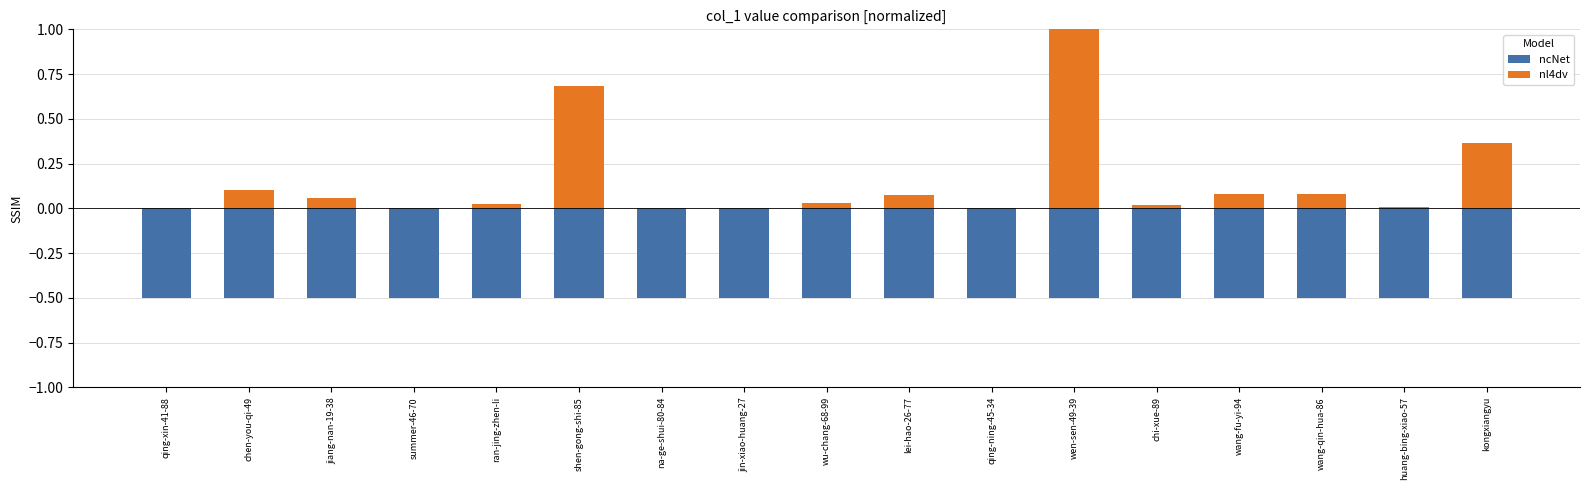

Which series changed the most between shen-gong-shi-85 and wang-qin-hua-86?

nl4dv